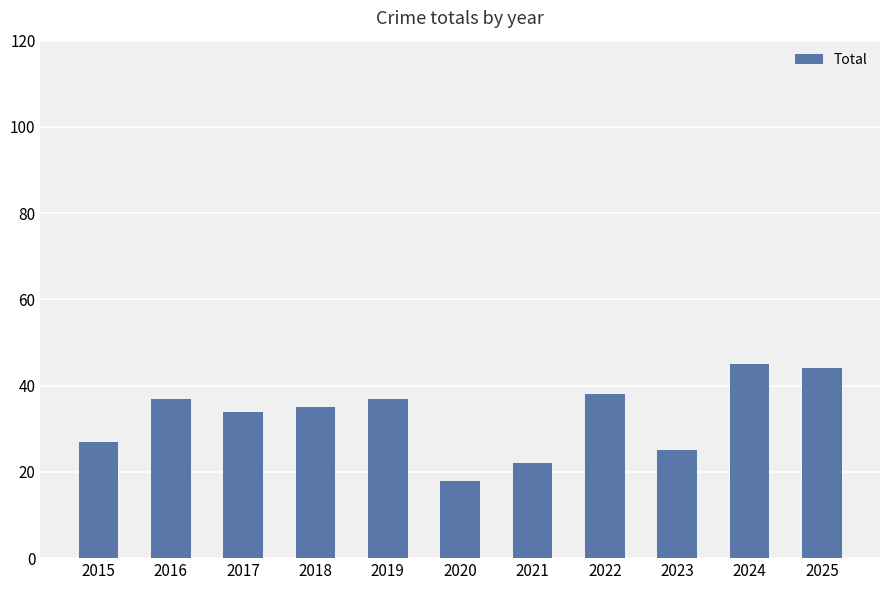

Which label corresponds to the smallest value in the chart?

2020